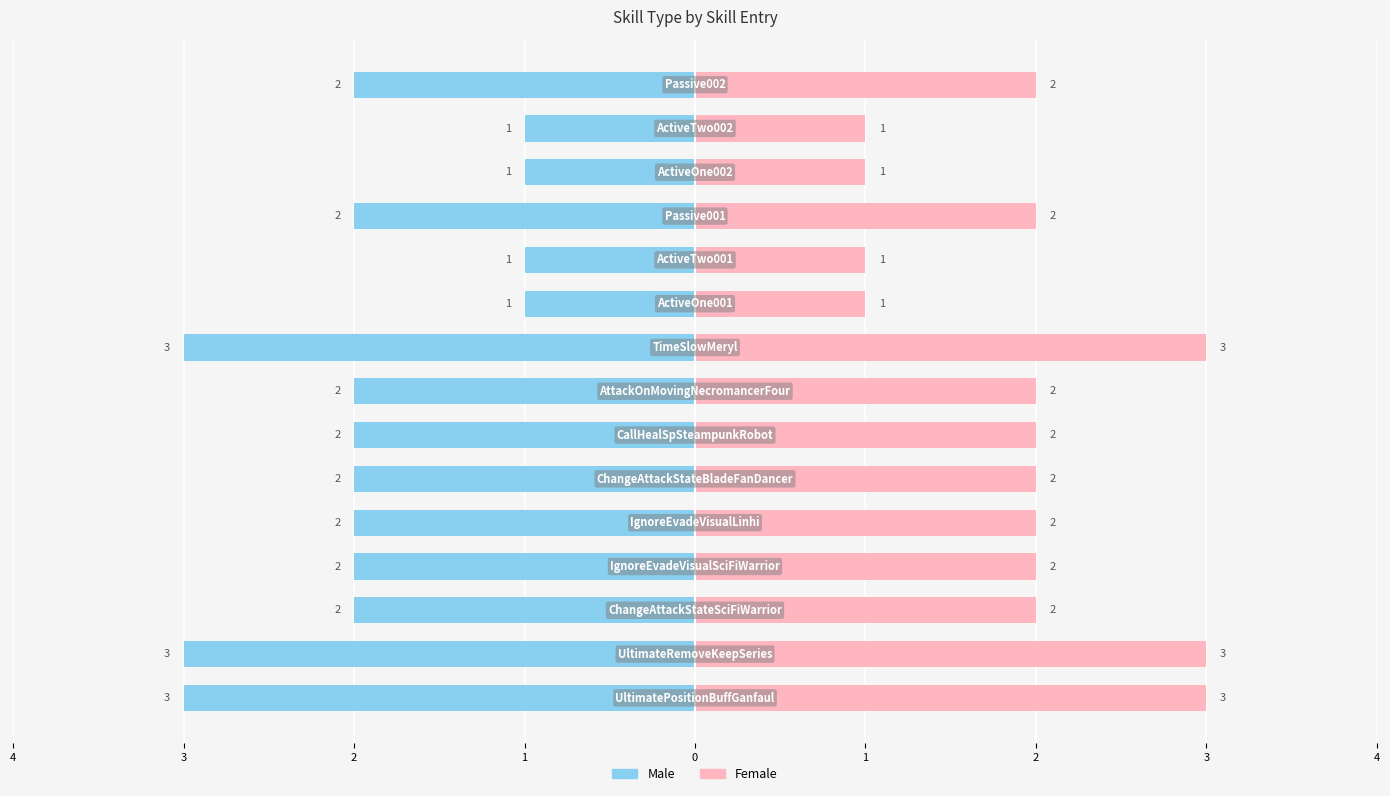

What are all the series names shown in the legend?

Male, Female